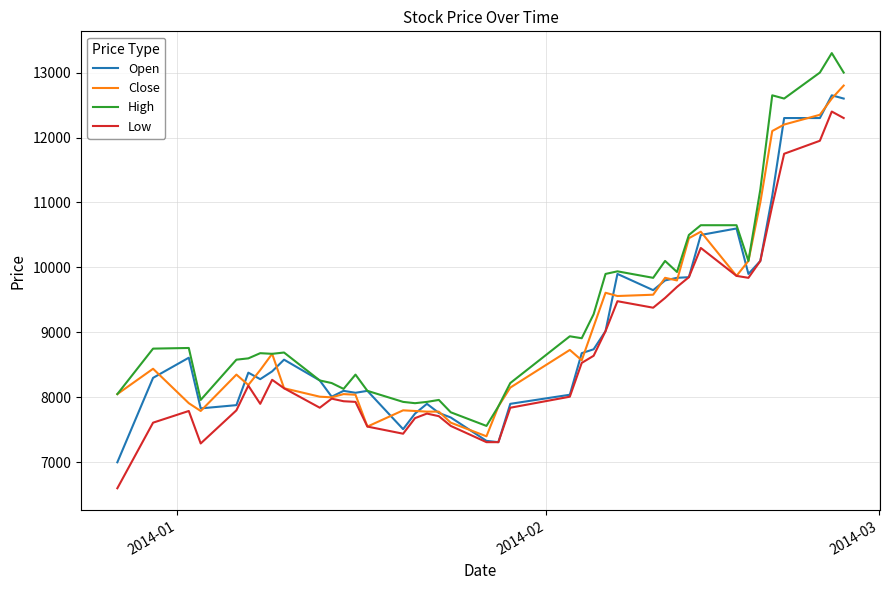

How many values in the Close series are below 8440?

20